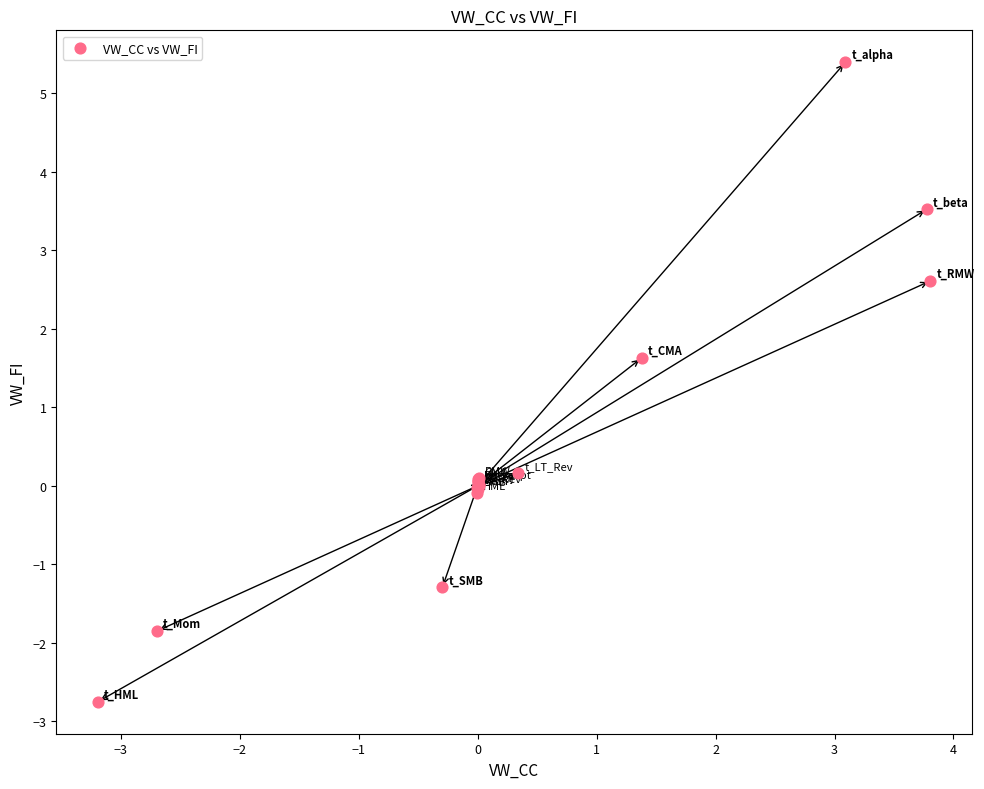

What Y value in the scatter plot is closest to 1?

1.6